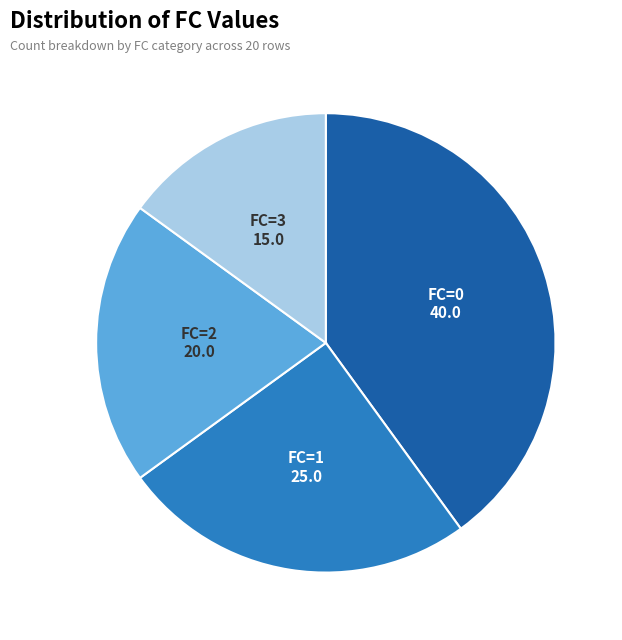

Is there any slice that represents more than half of the pie?

No